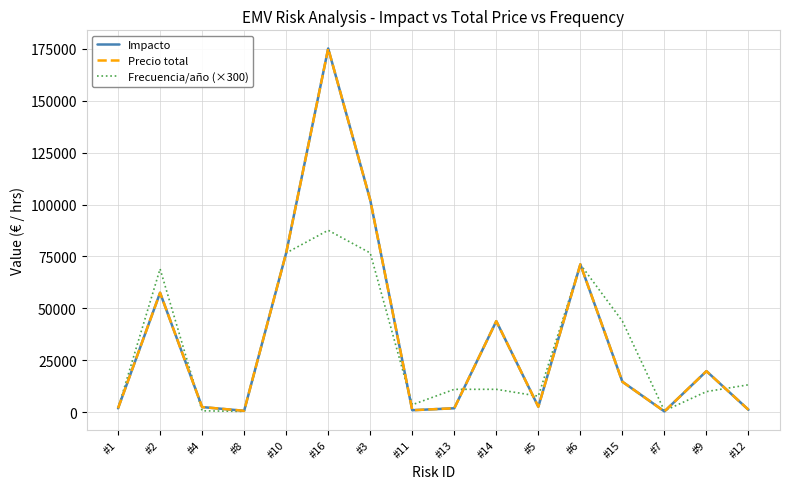

What position from the right is #2?

15